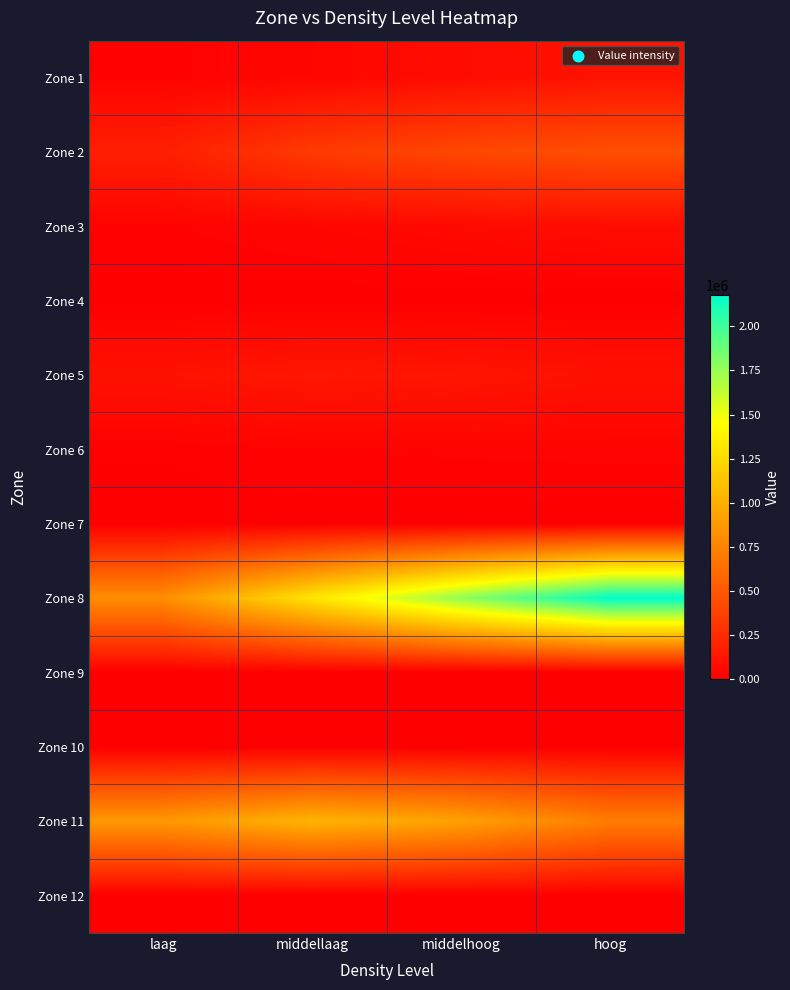

List the series in order of their peak value, highest first.

Zone 8, Zone 11, Zone 2, Zone 5, Zone 1, Zone 3, Zone 6, Zone 4, Zone 7, Zone 9, Zone 10, Zone 12